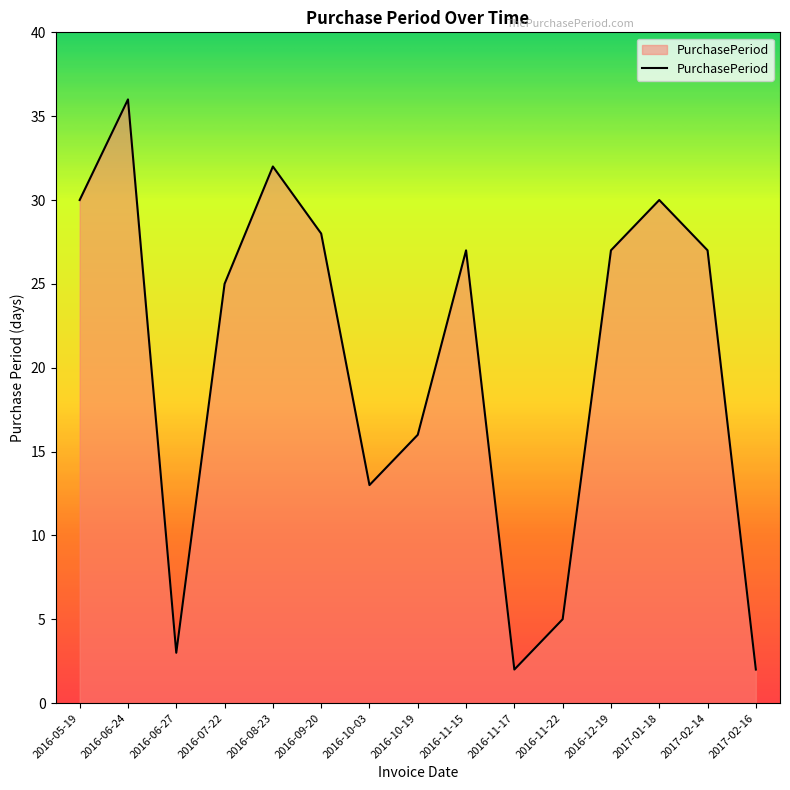

Reading left to right, transcribe all the data shown in this chart.

2016-05-19=30	2016-06-24=36	2016-06-27=3	2016-07-22=25	2016-08-23=32	2016-09-20=28	2016-10-03=13	2016-10-19=16	2016-11-15=27	2016-11-17=2	2016-11-22=5	2016-12-19=27	2017-01-18=30	2017-02-14=27	2017-02-16=2